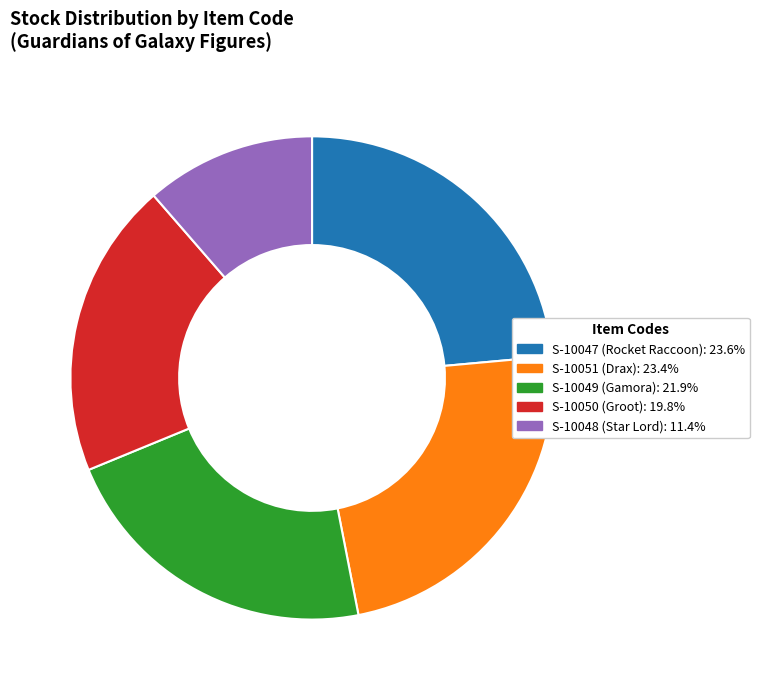

Is the sum of S-10047 (Rocket Raccoon): 23.6% and S-10050 (Groot): 19.8% greater than half?

No